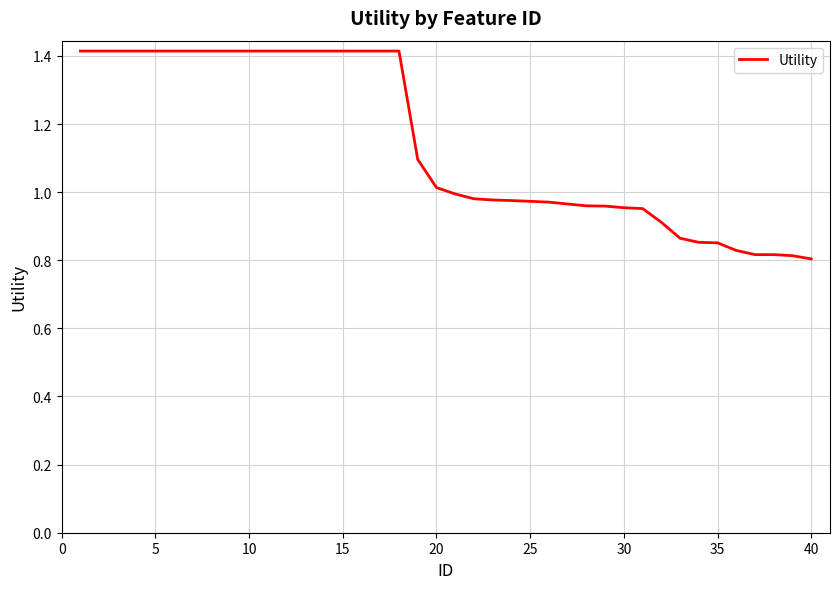

What is the difference between the maximum and minimum values?

0.6